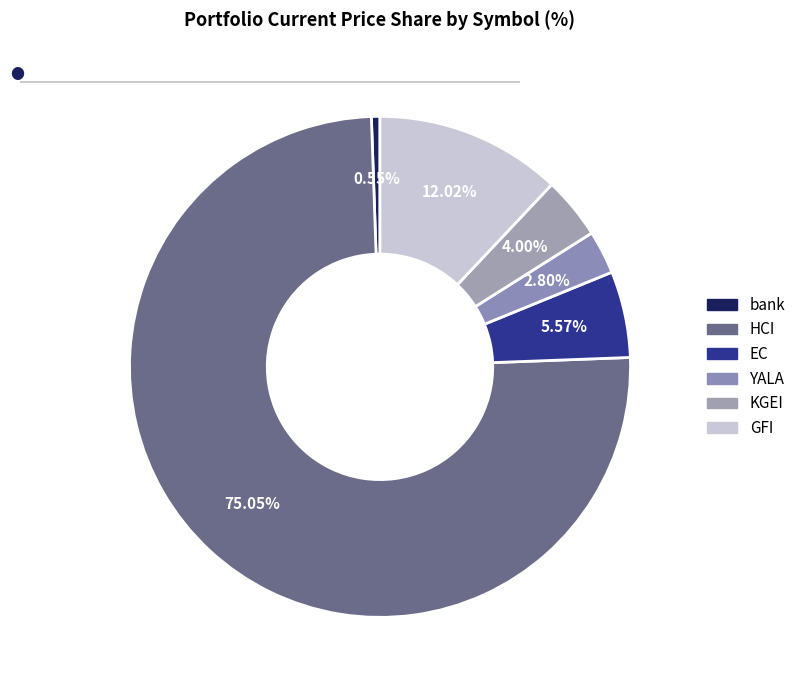

To the nearest percent, what is the combined percentage of GFI and KGEI?

16%